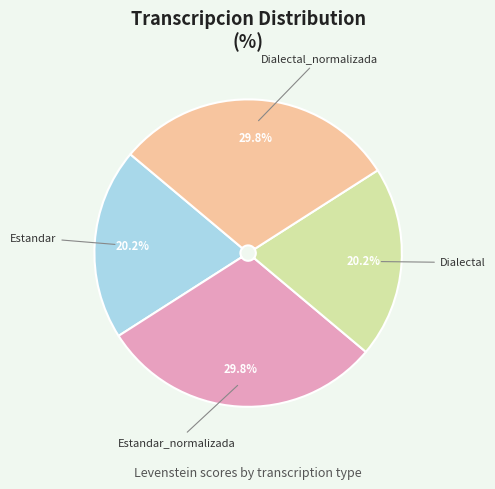

Does Estandar represent more than half of the total?

No